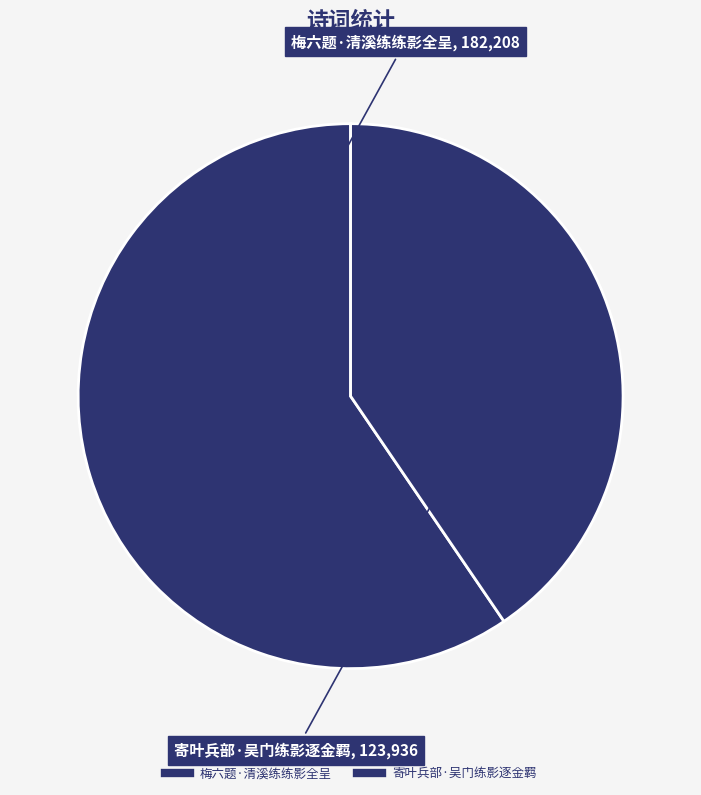

To the nearest percent, what is the difference between the largest and smallest slice percentages?

19%